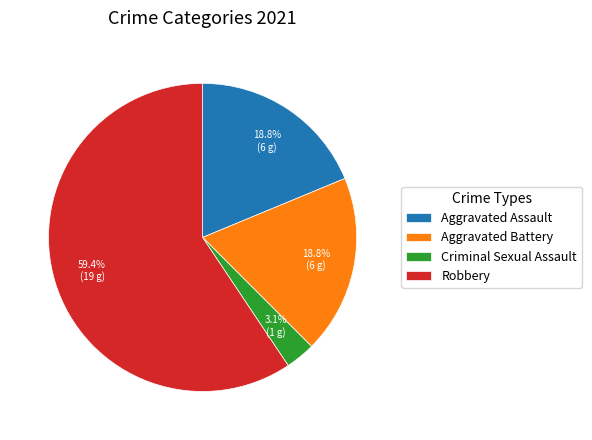

How many segments does this pie chart have?

4